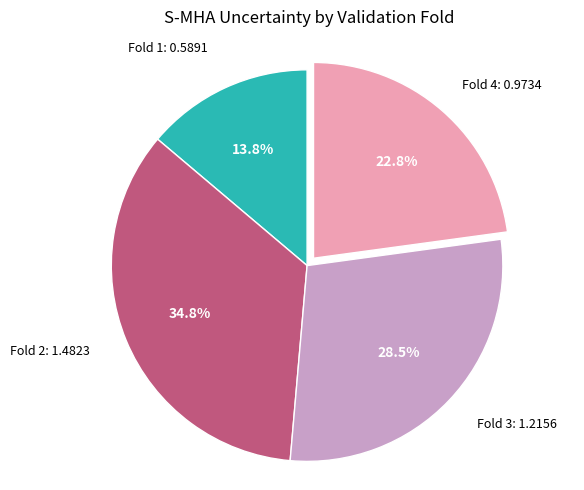

Does any single category account for the majority?

No